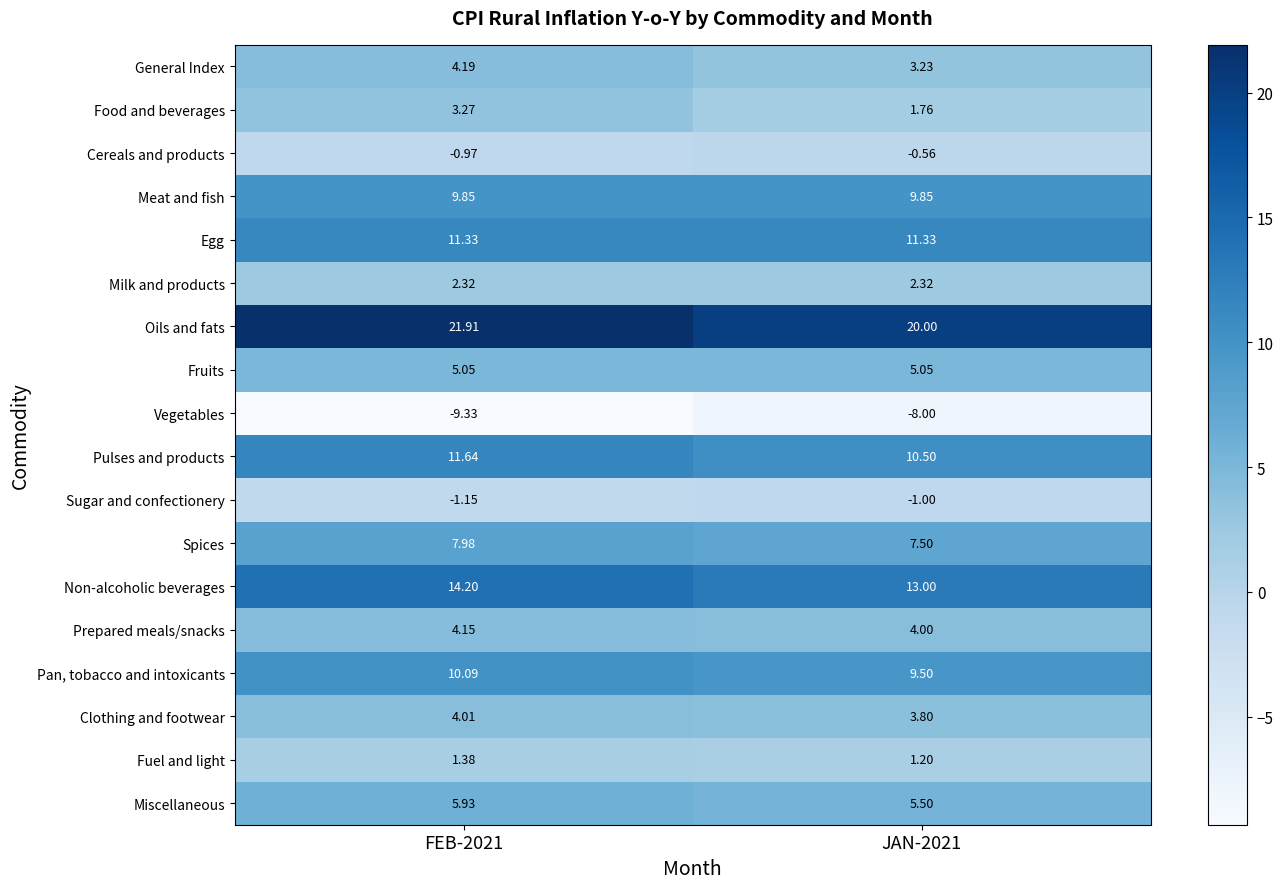

What is the greatest value displayed?

21.9